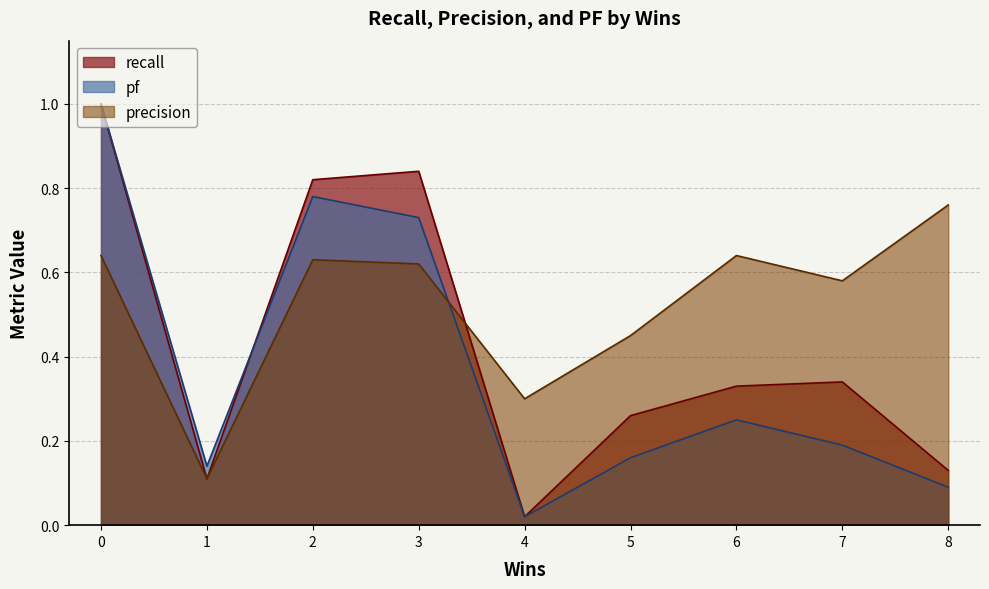

What is the difference between the highest and lowest values at 7?

0.4